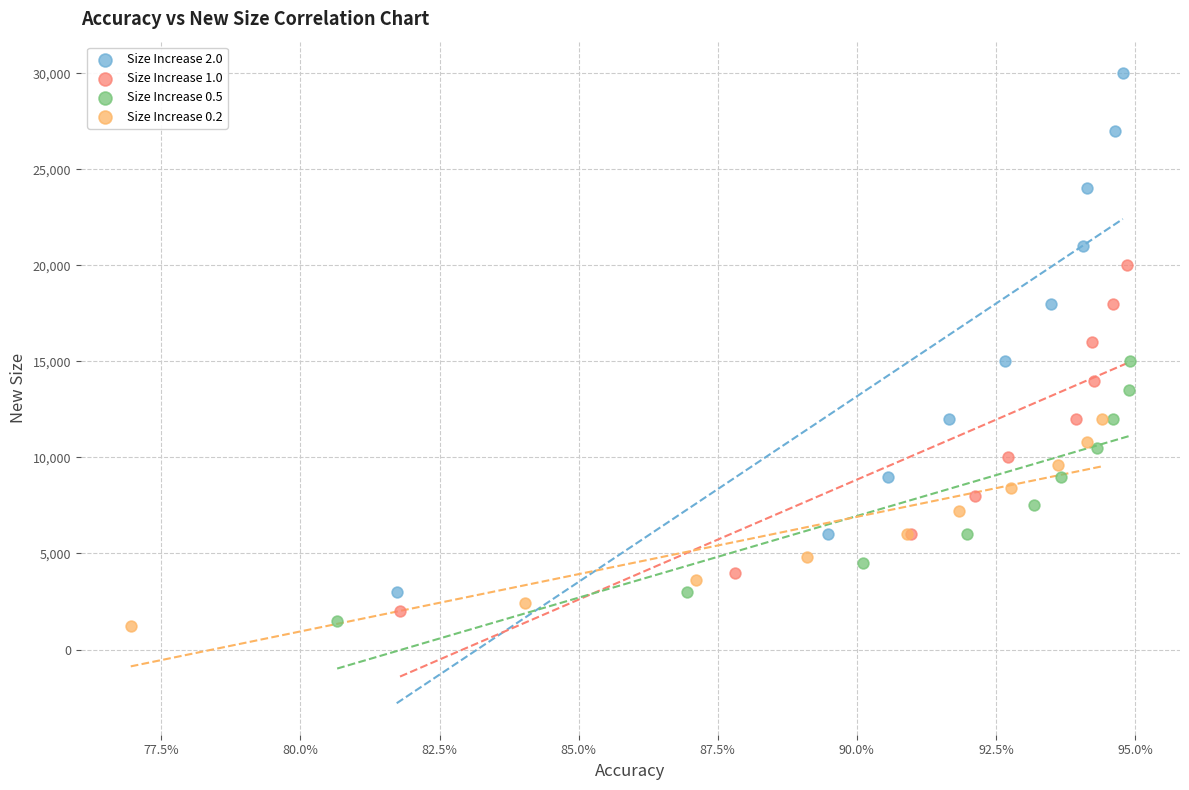

Which series contains the lowest Y value?

Size Increase 0.2